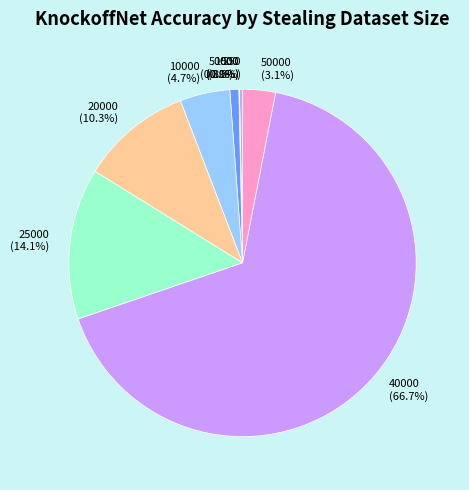

Between 10000 (4.7%) and 20000 (10.3%), which is larger?

20000 (10.3%)